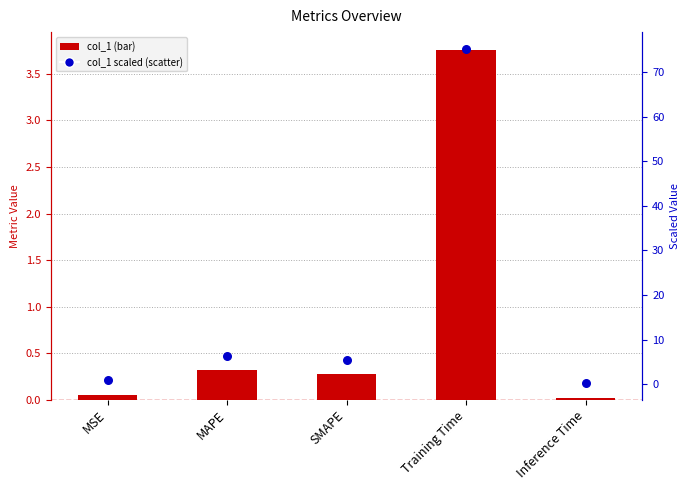

At how many categories does at least one series exceed 15?

1